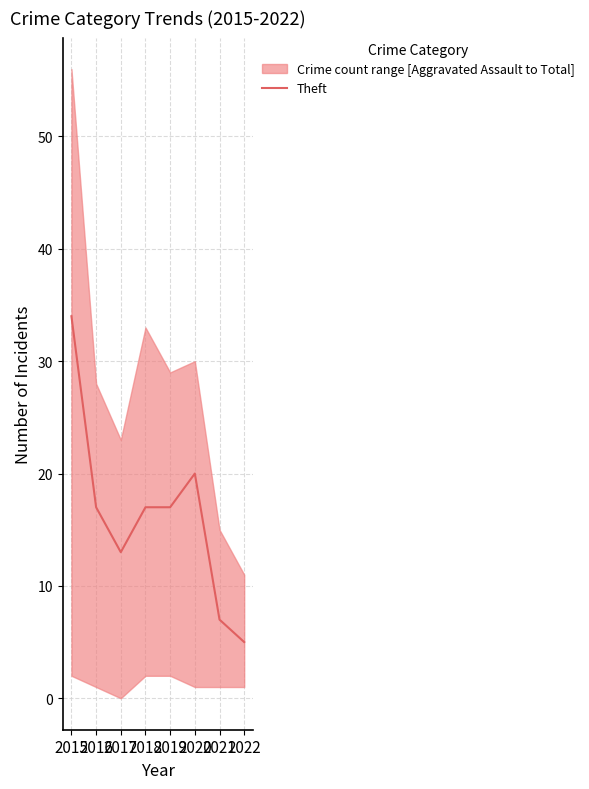

Where does the data first go above 17?

2015